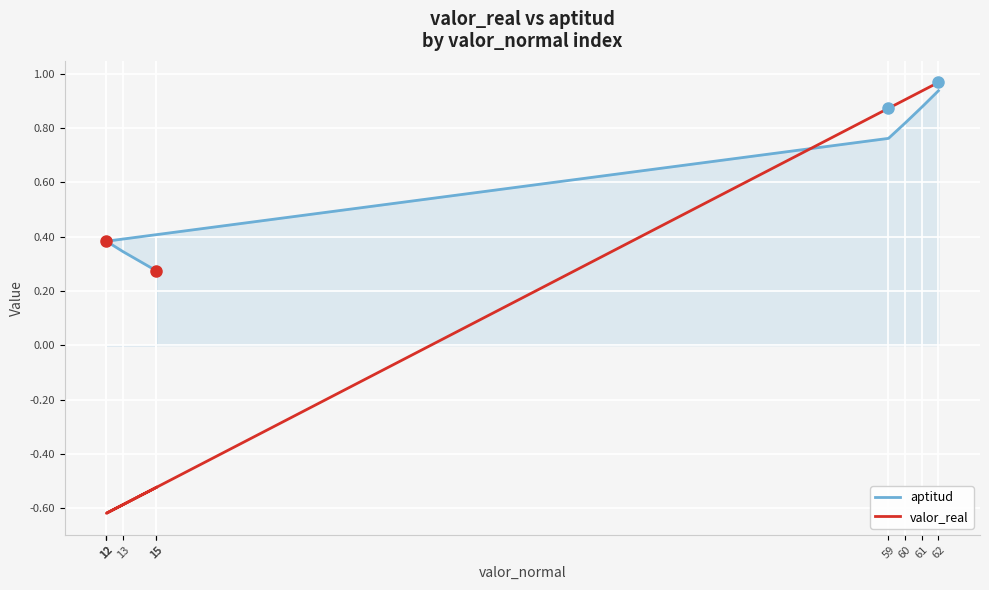

True or false: valor_real and aptitud cross at least once.

True